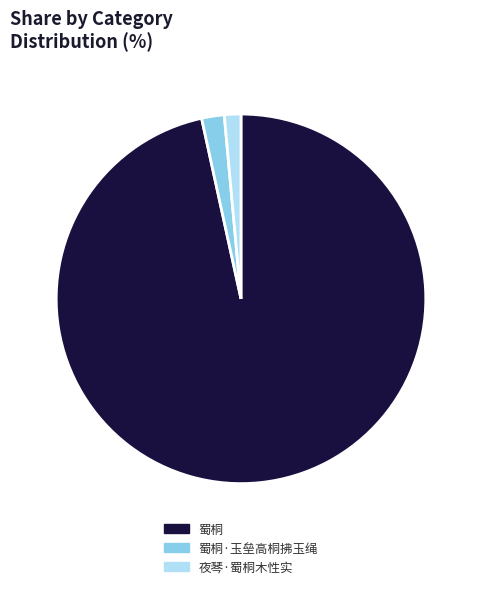

Which has a higher value, 蜀桐 or 蜀桐·玉垒高桐拂玉绳?

蜀桐